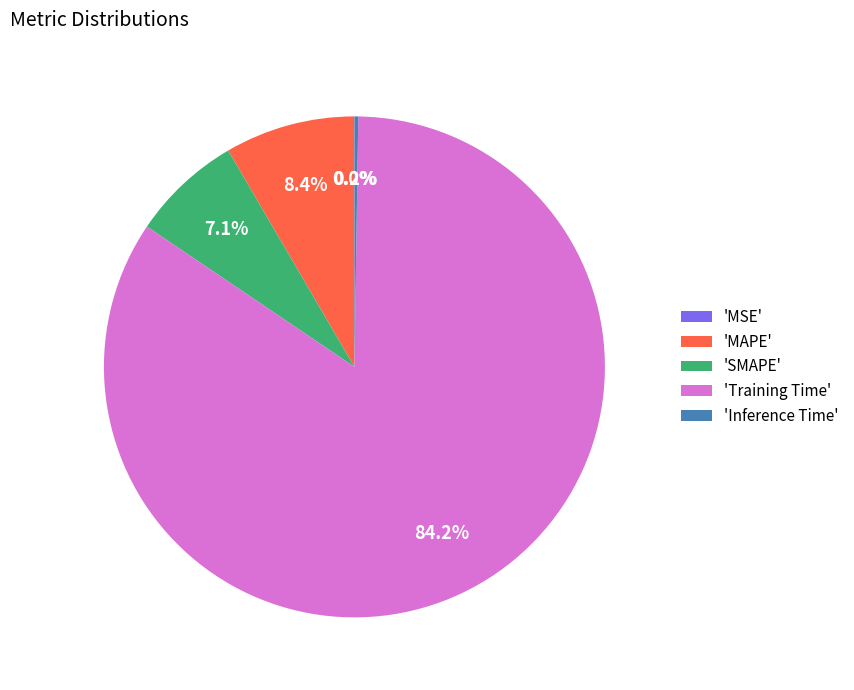

What is the total percentage of 'SMAPE' and 'MAPE'?

15.5%